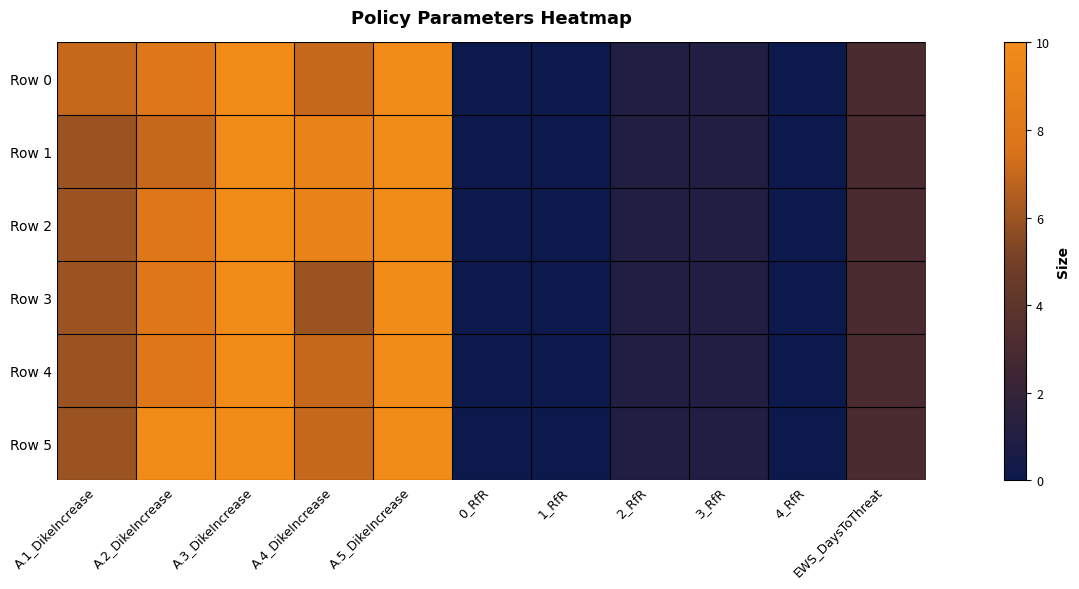

Which series has the widest spread of values?

Row 0